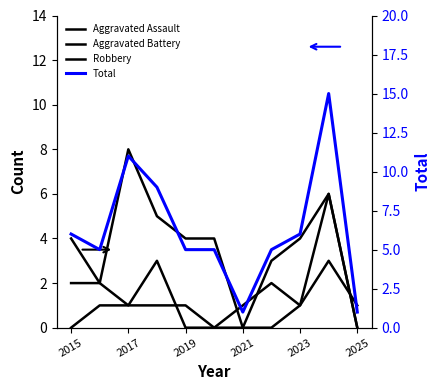

Rank the series by their maximum value, from lowest to highest.

Aggravated Battery, Aggravated Assault, Robbery, Total